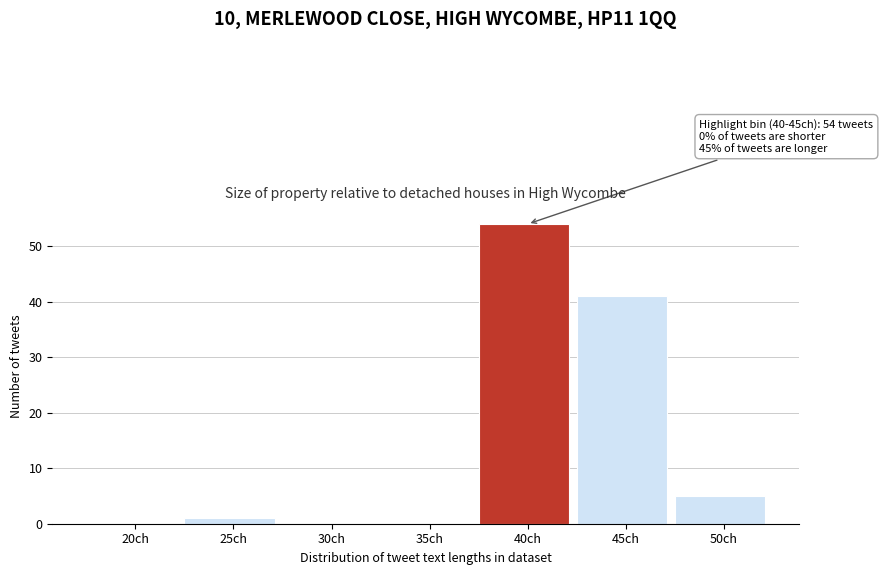

Reading left to right, what are all the values shown in this chart?

20ch=0	25ch=1	30ch=0	35ch=0	40ch=54	45ch=41	50ch=5